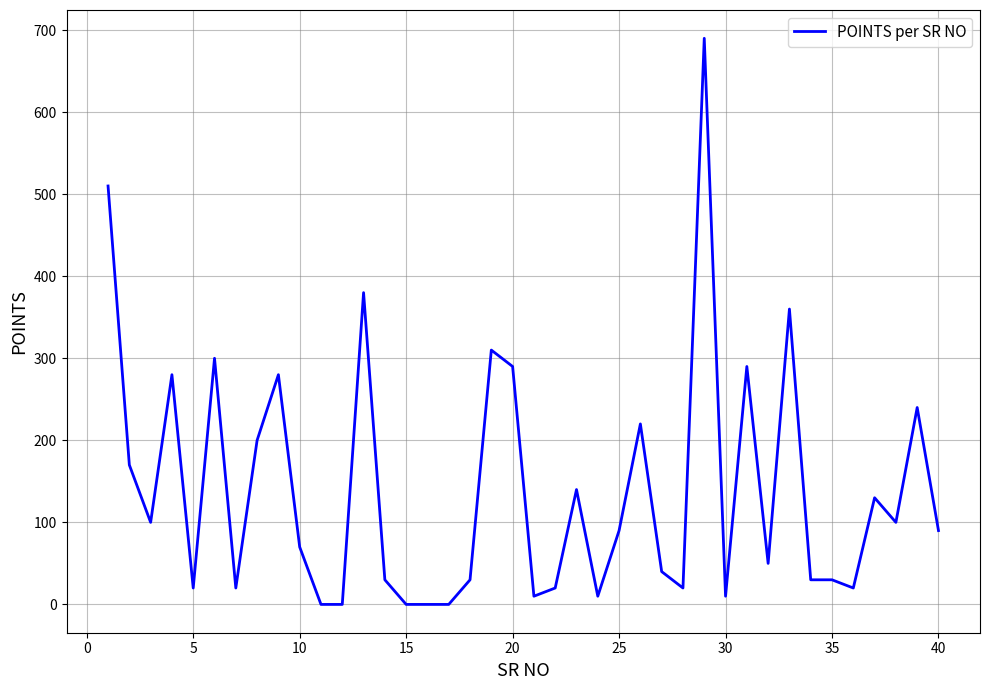

What is the difference between the maximum and minimum values?

690